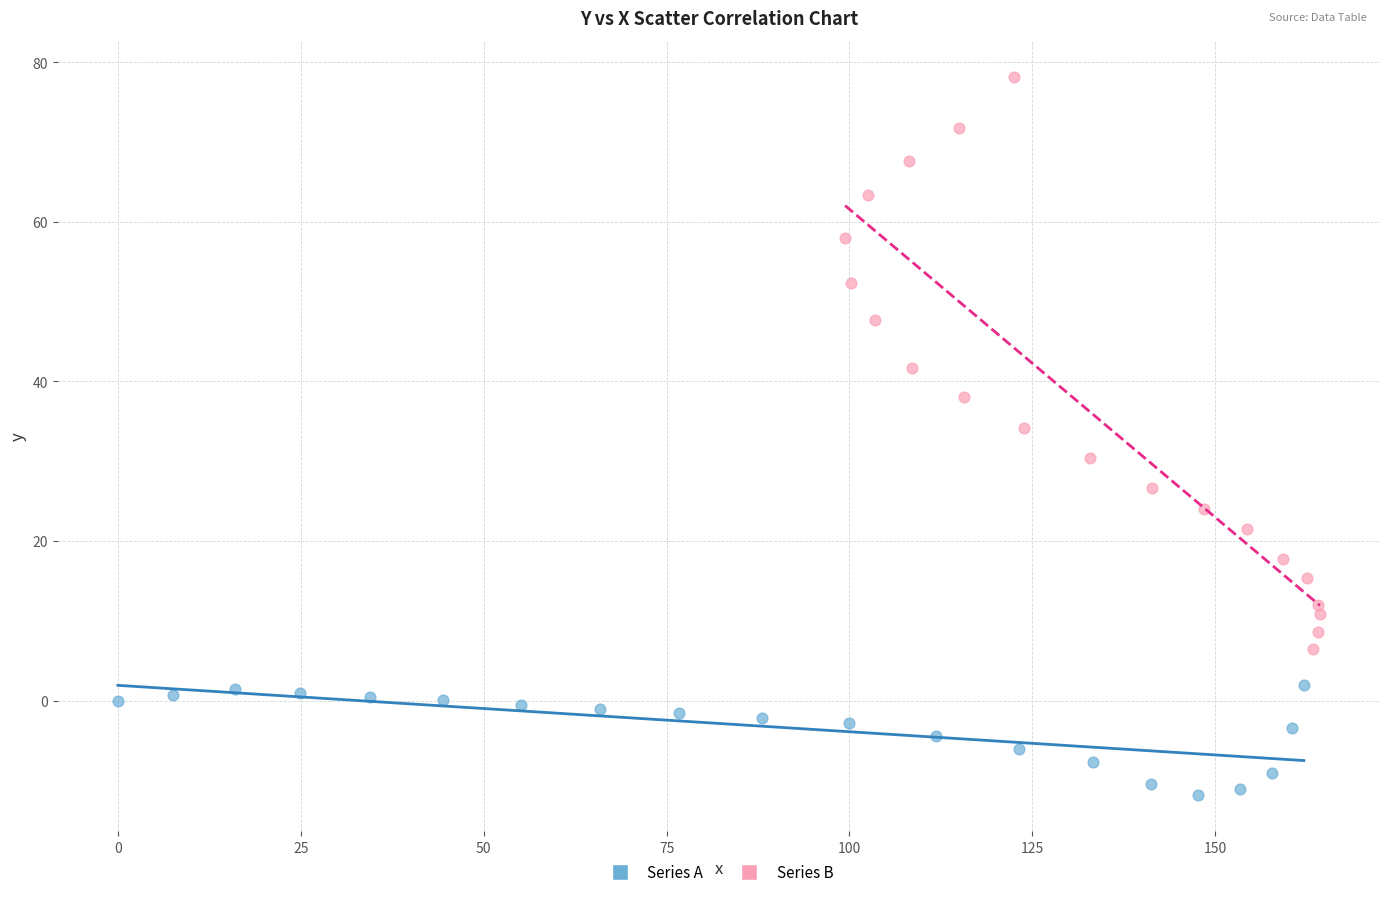

Which series reaches the maximum Y coordinate?

Series B